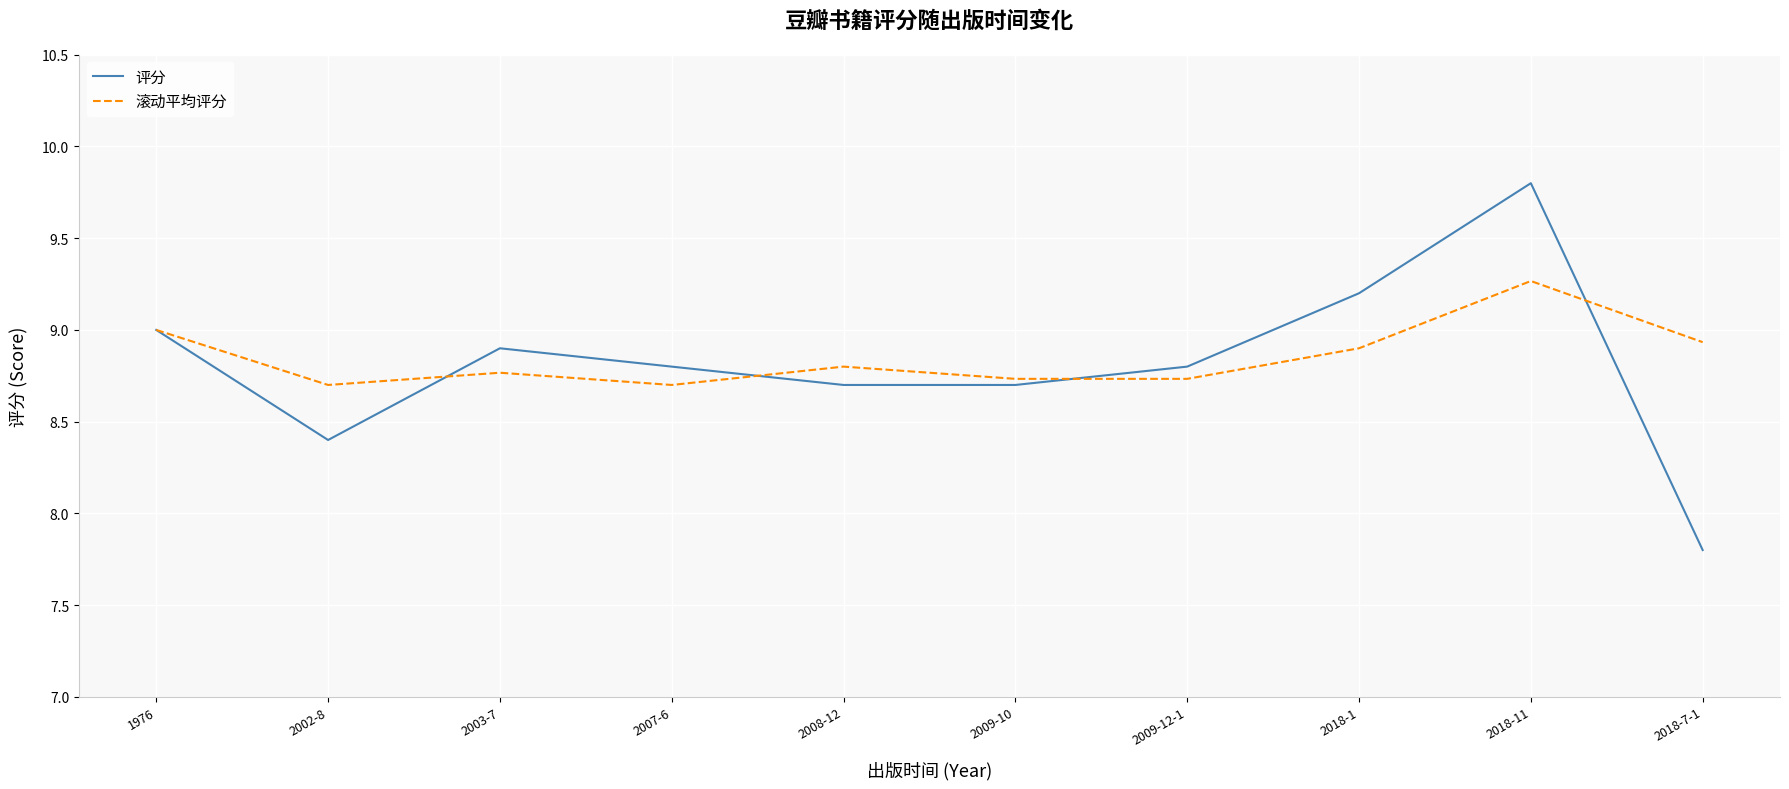

Is it true that 评分 equals 1.9 at 2009-12-1?

False